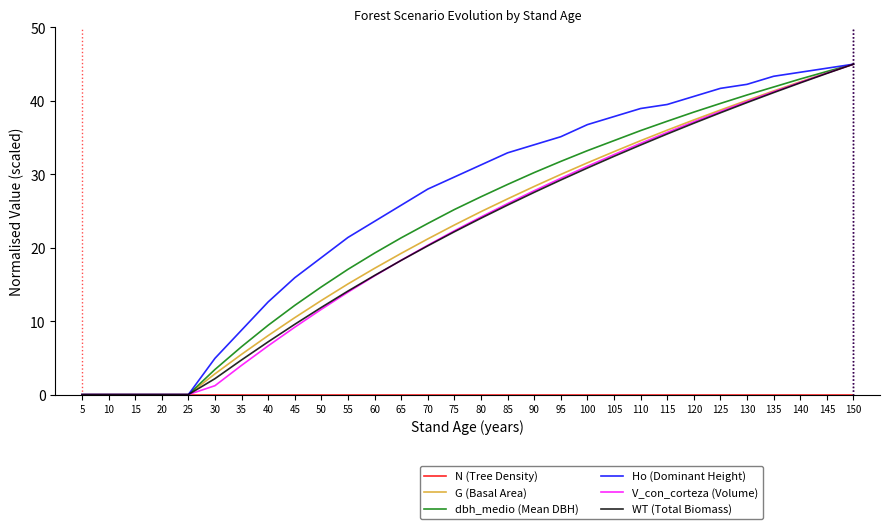

Is it true that V_con_corteza (Volume) equals 0.0 at 15?

True